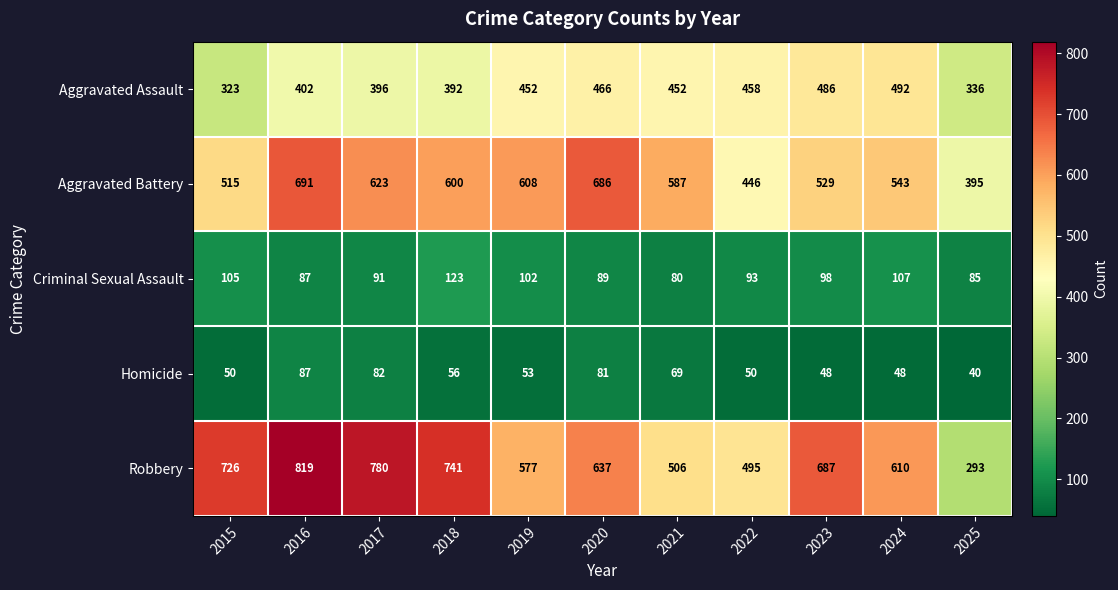

What is the sum of the Aggravated Battery values at 2020 and 2018?

1286